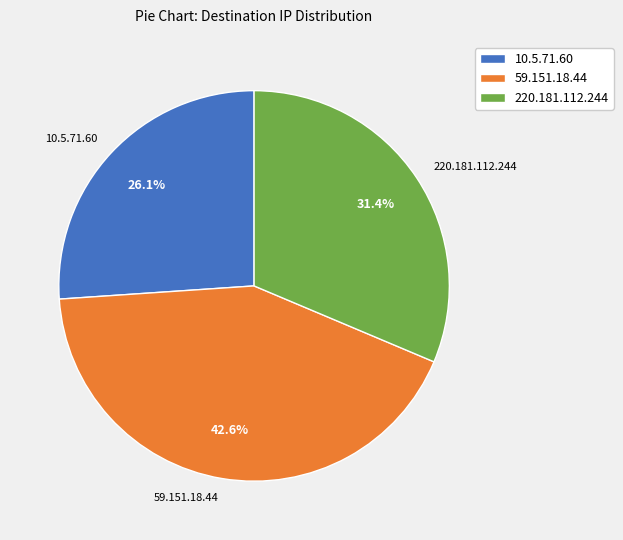

How many slices are in this pie chart?

3